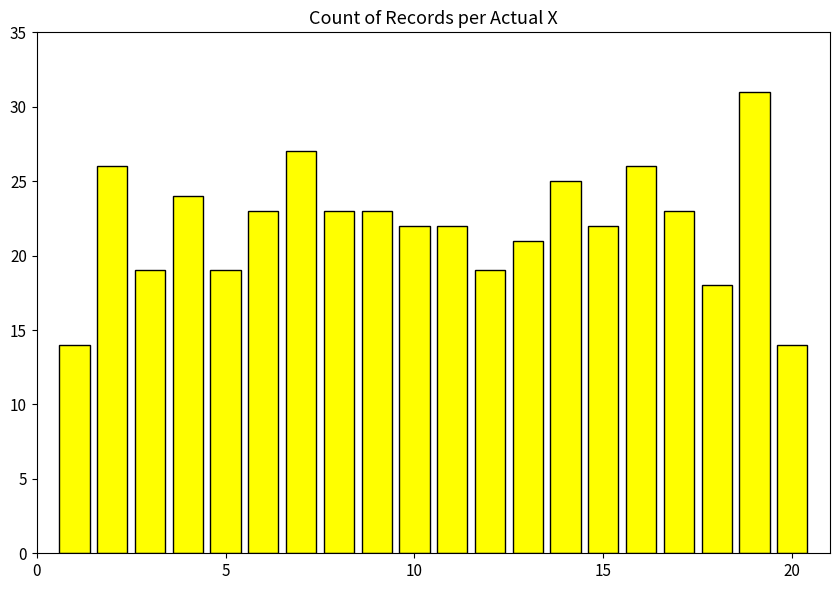

What is the difference between the second highest and minimum values?

13